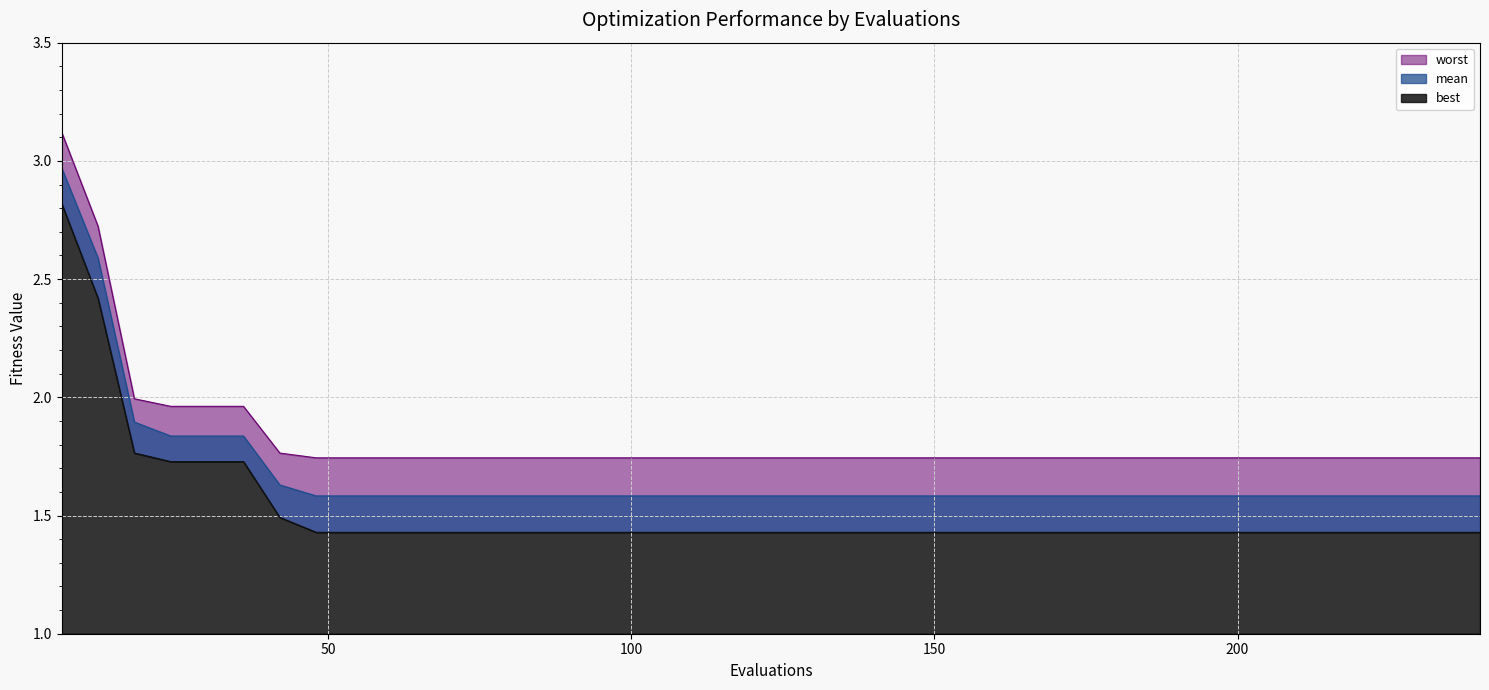

What is the value of the mean point at the 1st from the left?

3.0